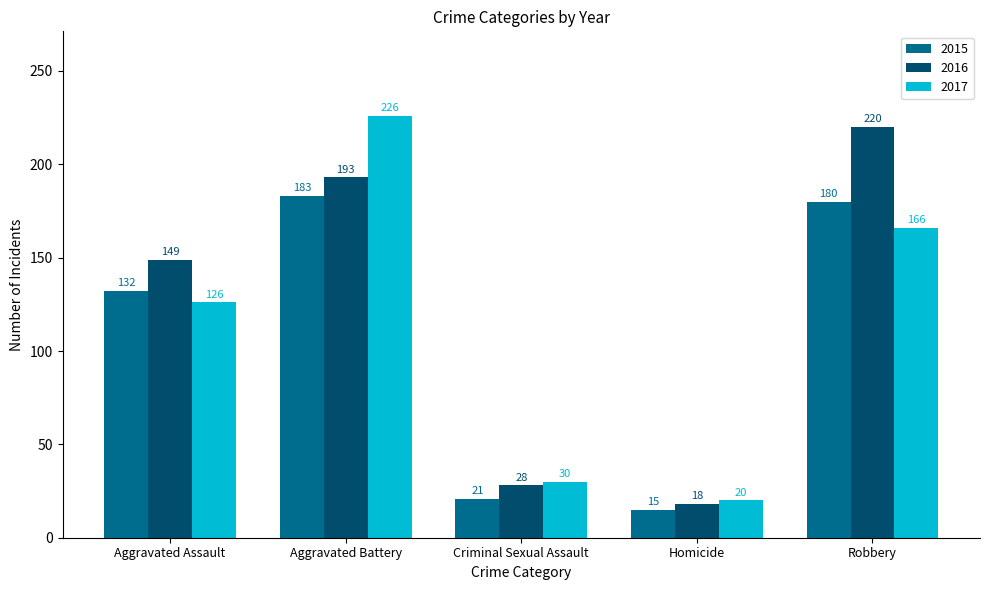

List the labels in order of 2015 value, smallest first.

Homicide, Criminal Sexual Assault, Aggravated Assault, Robbery, Aggravated Battery